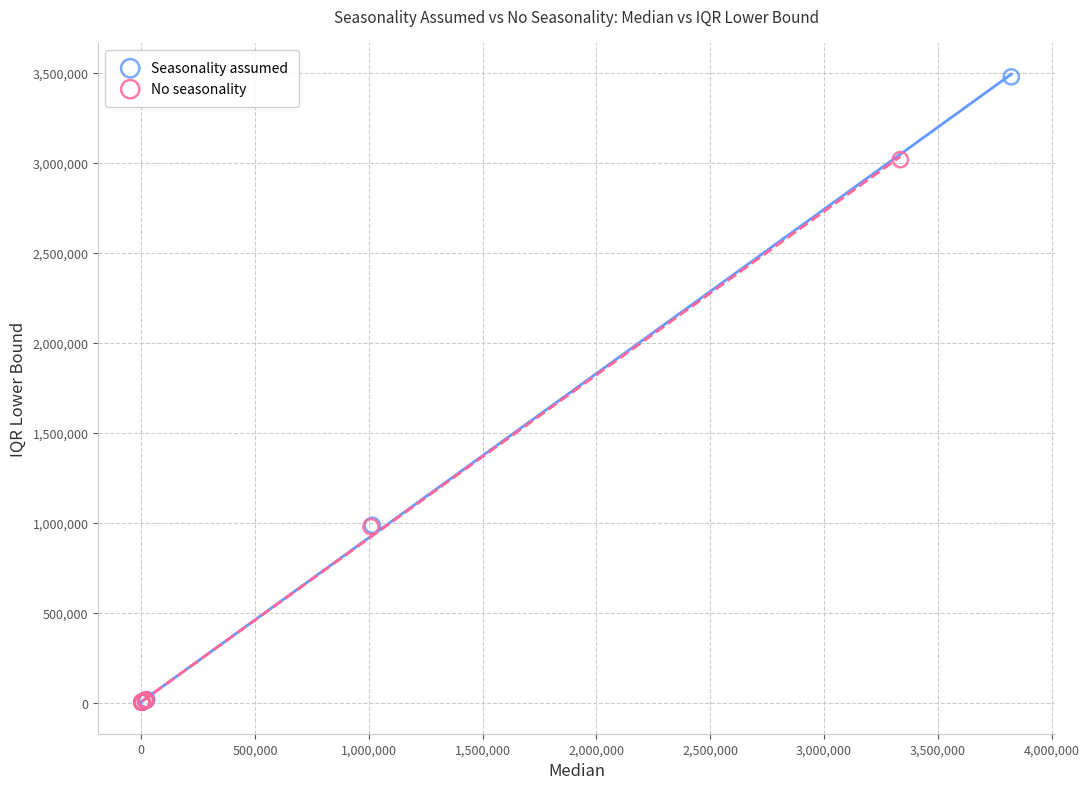

Which series has the largest Y range (max minus min)?

Seasonality assumed